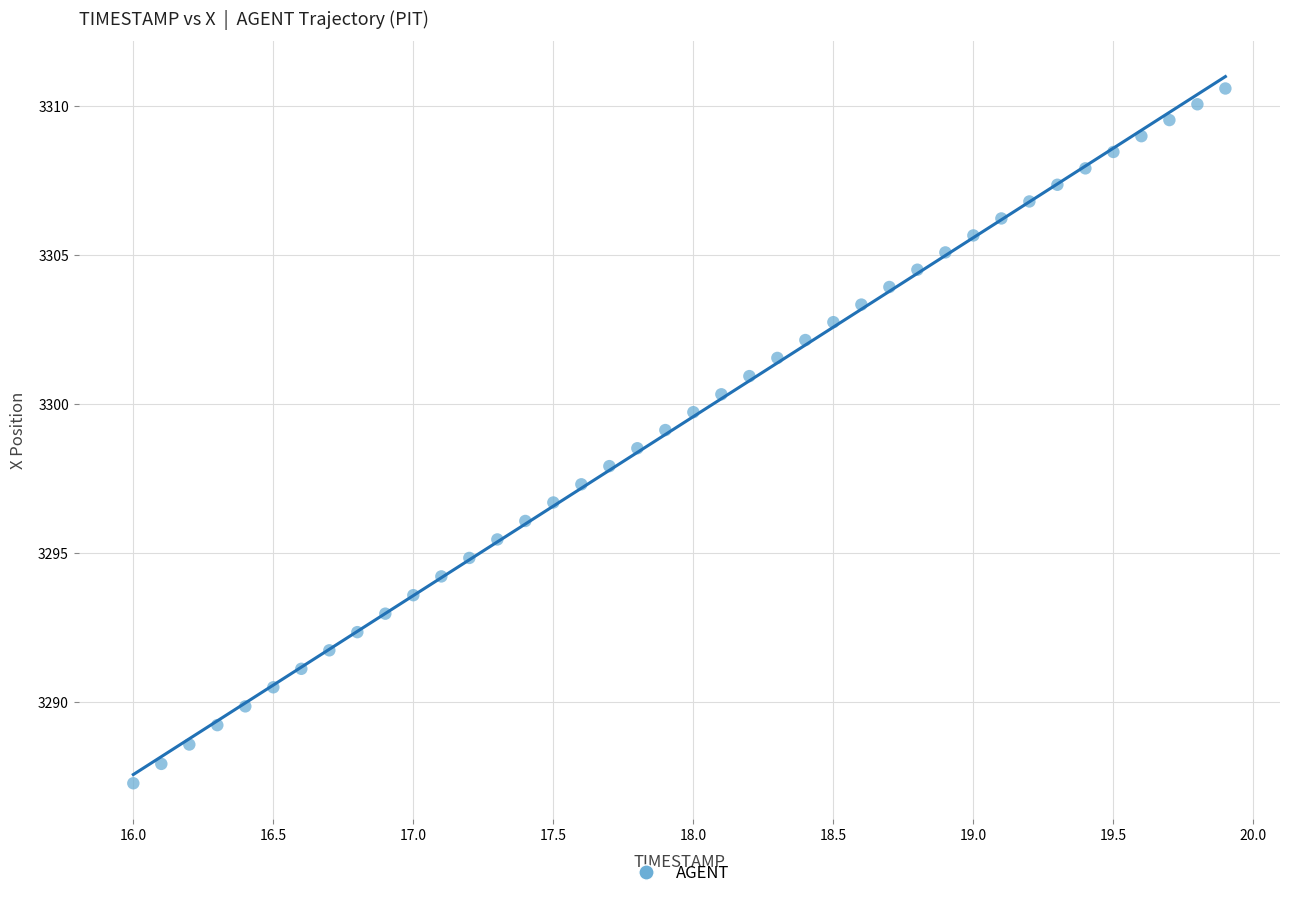

What is the range of Y values (max minus min)?

23.3